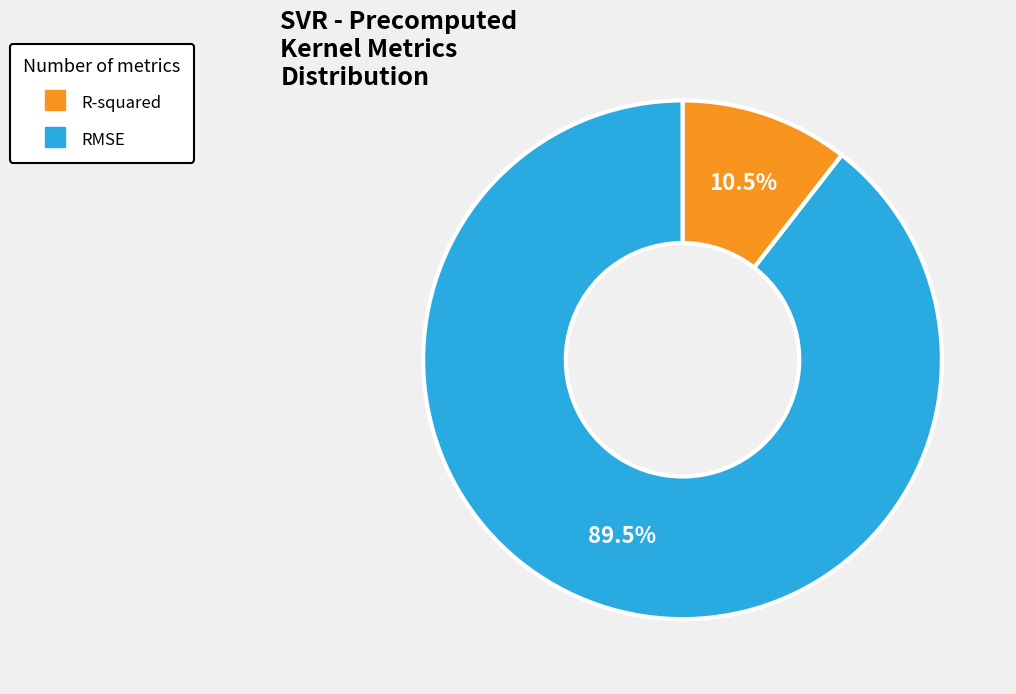

Count the number of slices in the pie.

2